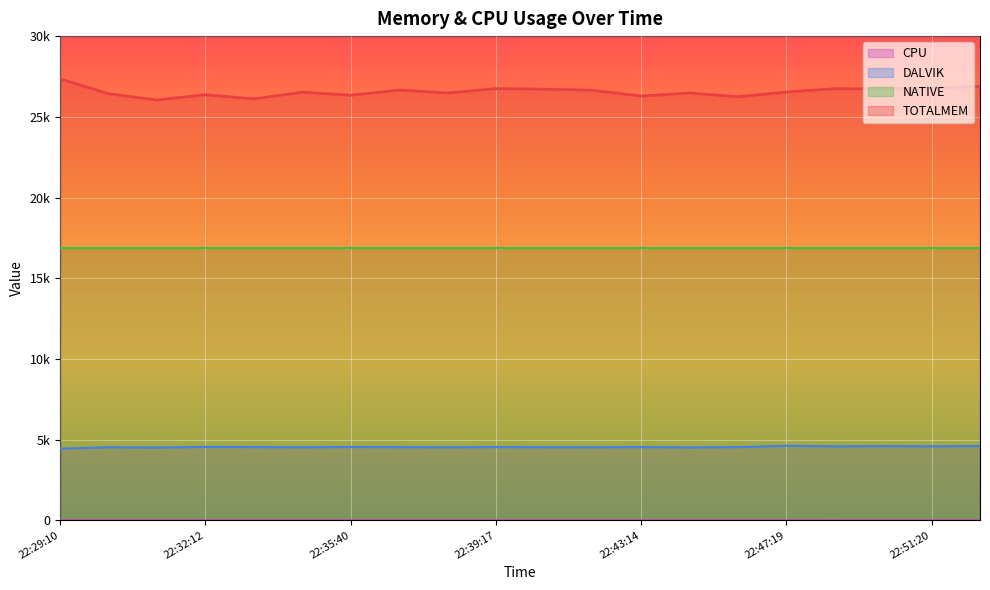

True or false: TOTALMEM has a value of 26431 at 22:30:13.

True